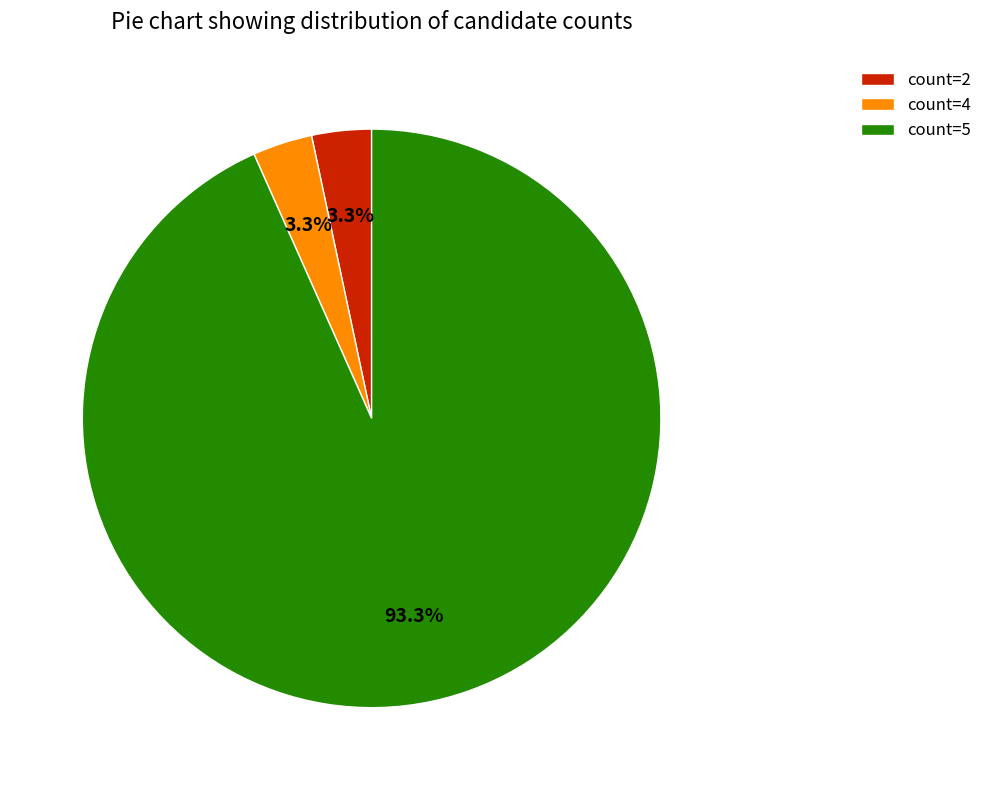

Do count=2 and count=5 together represent more than half of the pie?

Yes